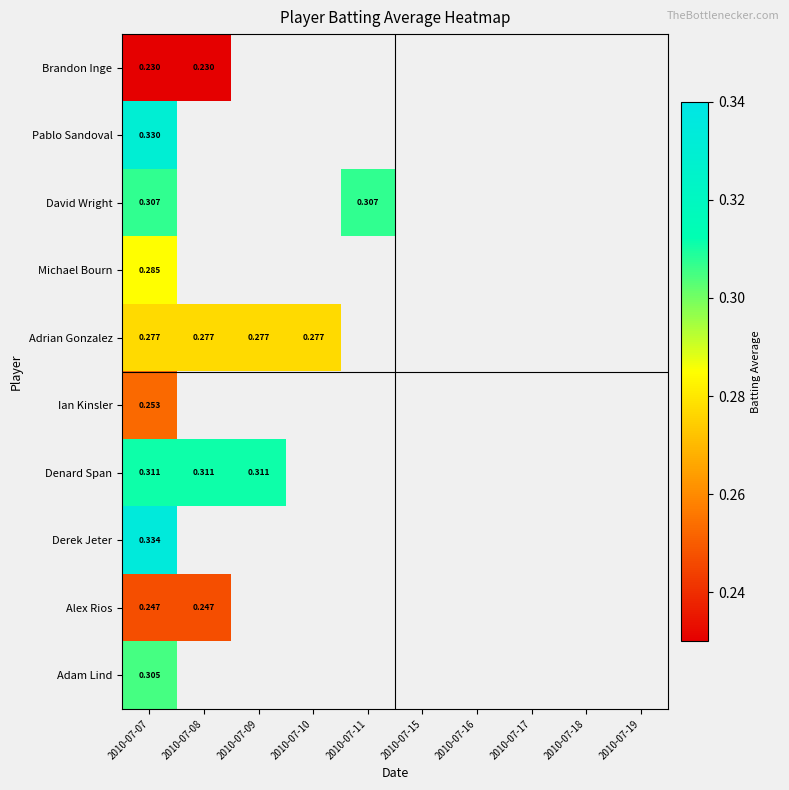

At how many categories does at least one series exceed 0?

5